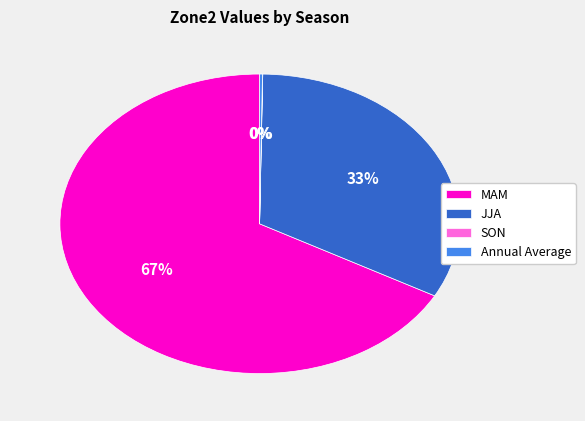

To the nearest percent, what is the average slice percentage?

25%